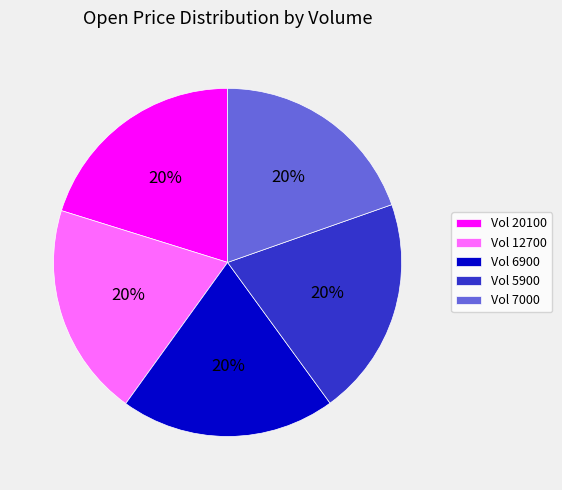

True or false: Vol 7000 accounts for 31% of the total.

False